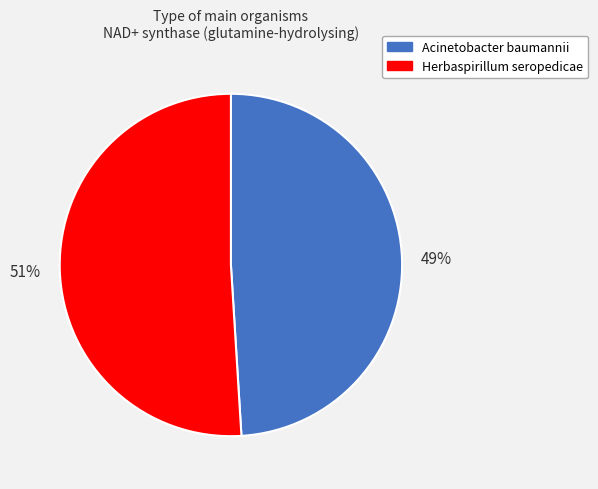

Which category has the biggest portion of the pie?

Herbaspirillum seropedicae